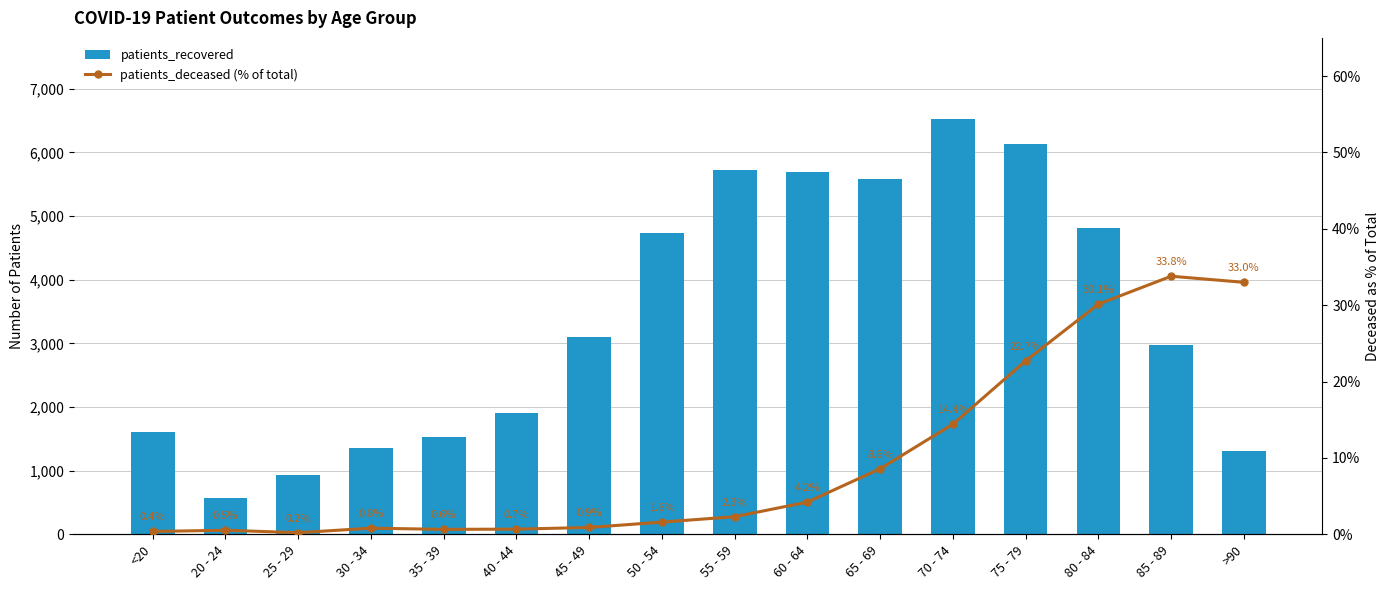

List the series in order of their peak value, lowest first.

patients_deceased (% of total), patients_recovered